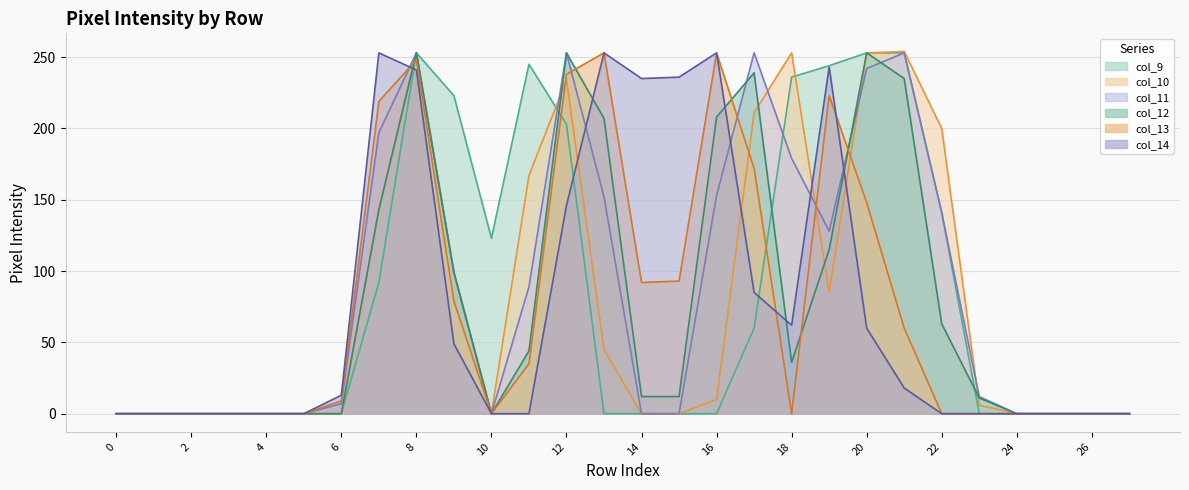

At which category is the sum across all series the highest?

8